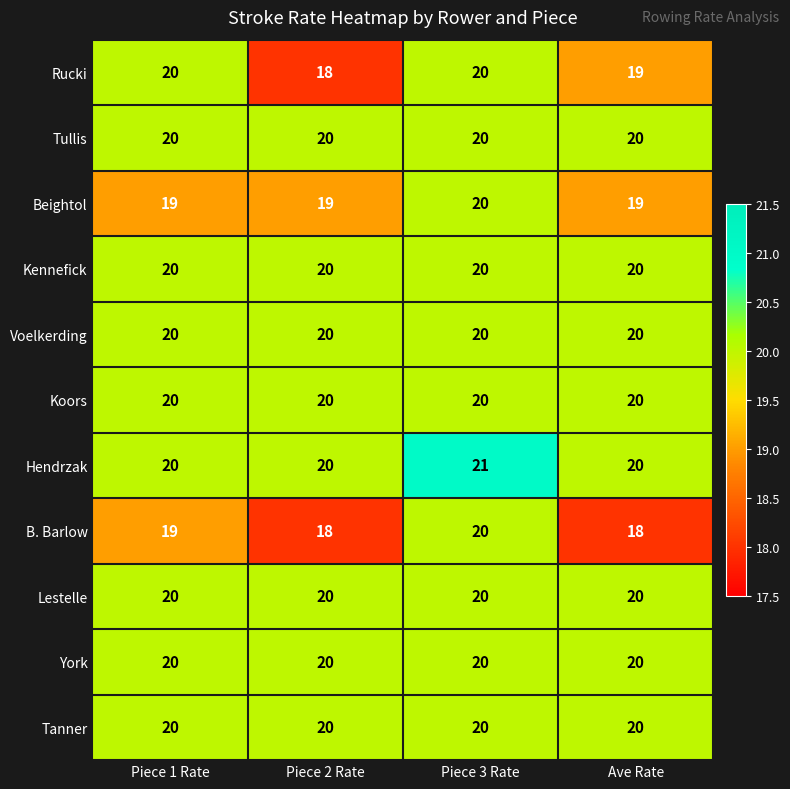

What is the sum of the York values at Piece 3 Rate and Ave Rate?

40